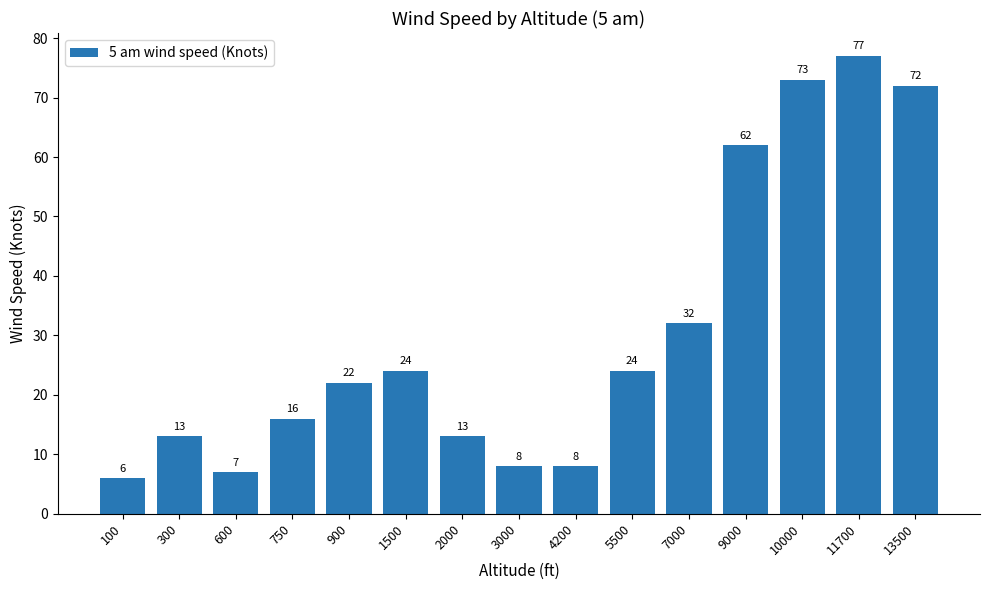

Reading left to right, list all the values displayed in this chart.

6	13	7	16	22	24	13	8	8	24	32	62	73	77	72